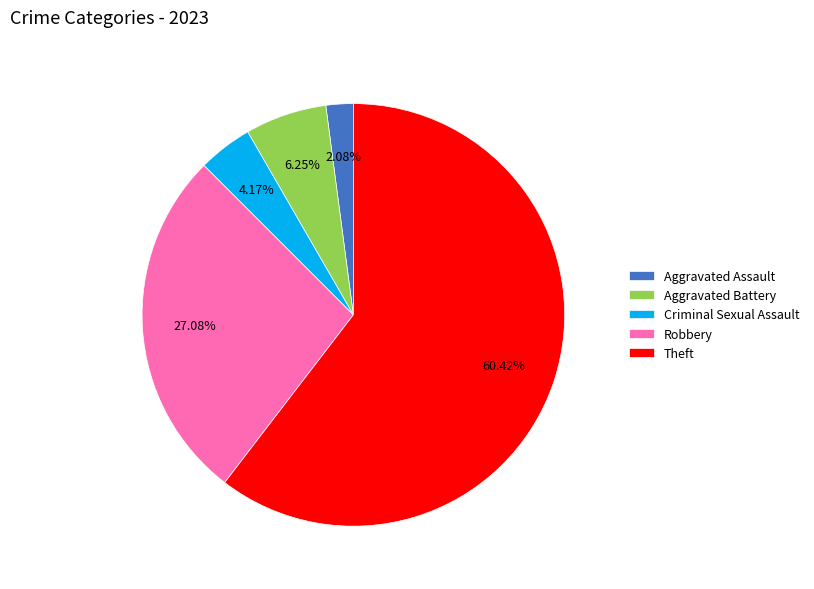

The Aggravated Battery slice represents 6% of the pie. True or false?

True